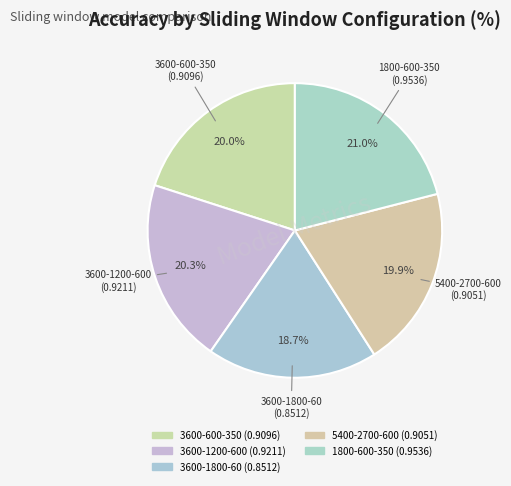

Is there a majority slice in this chart?

No